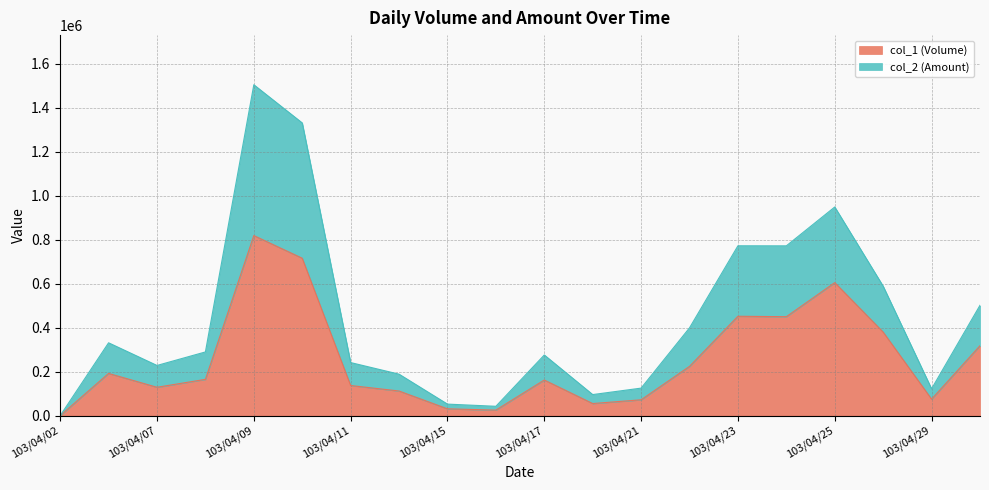

What is the difference between the col_2 (Amount) values at 103/04/25 and 103/04/28?

360340